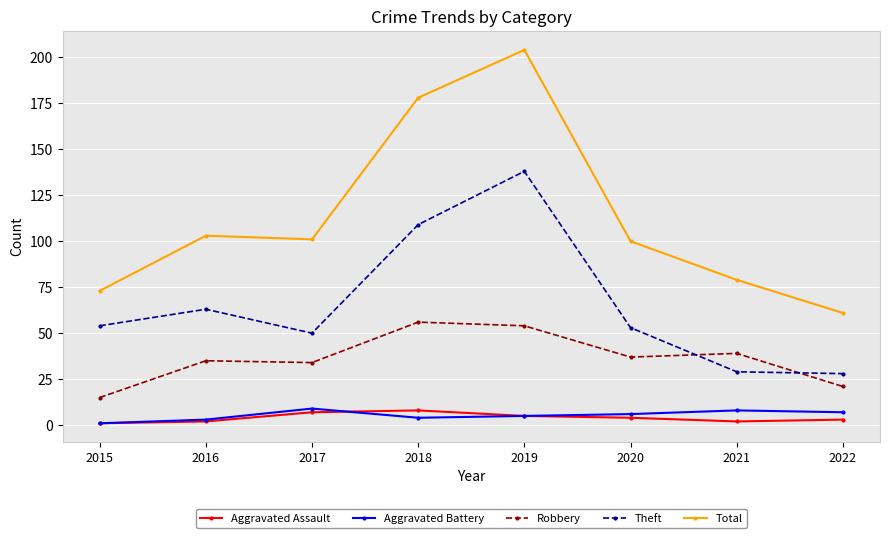

What value does the Aggravated Battery series have at 2022?

7